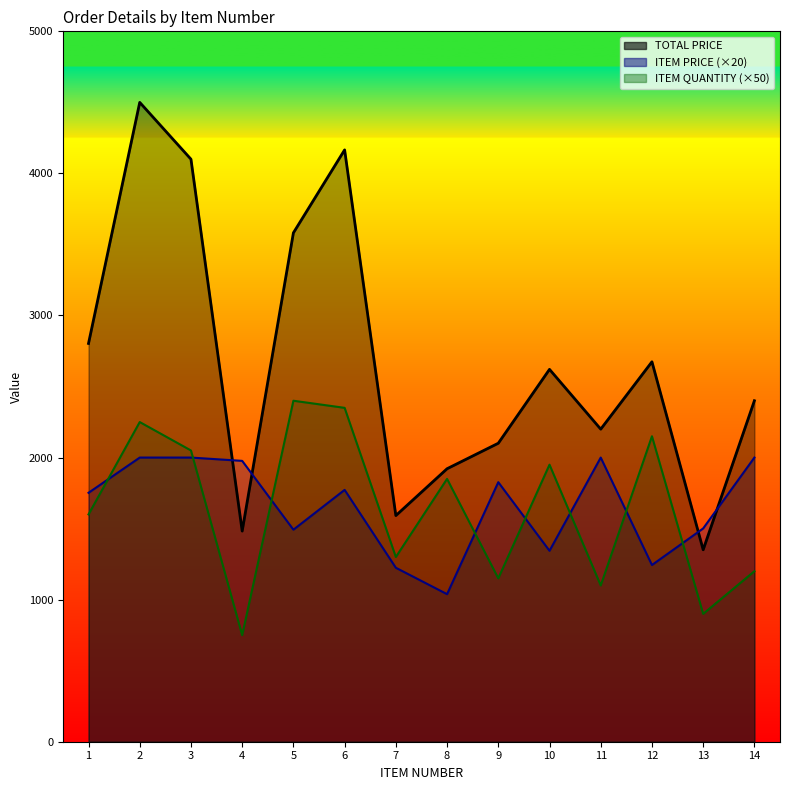

Read the ITEM PRICE line (×20) value at 3.

2000.0